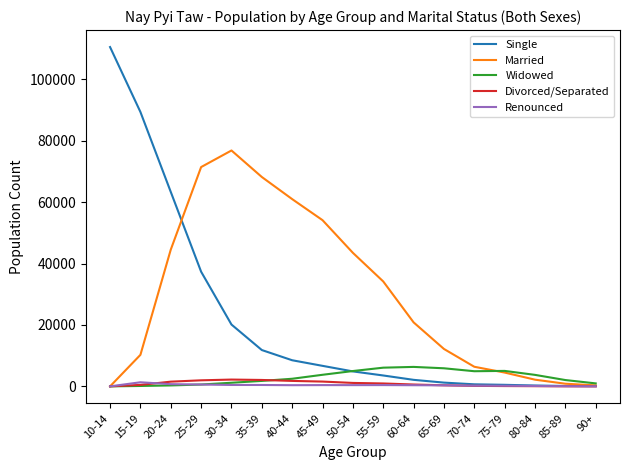

In Married, how many points are higher than both neighbors (excluding endpoints)?

1